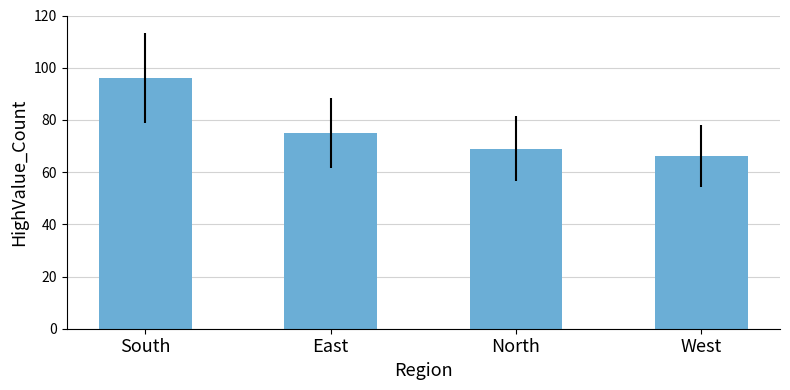

What is the value of the 3rd bar from the left?

69